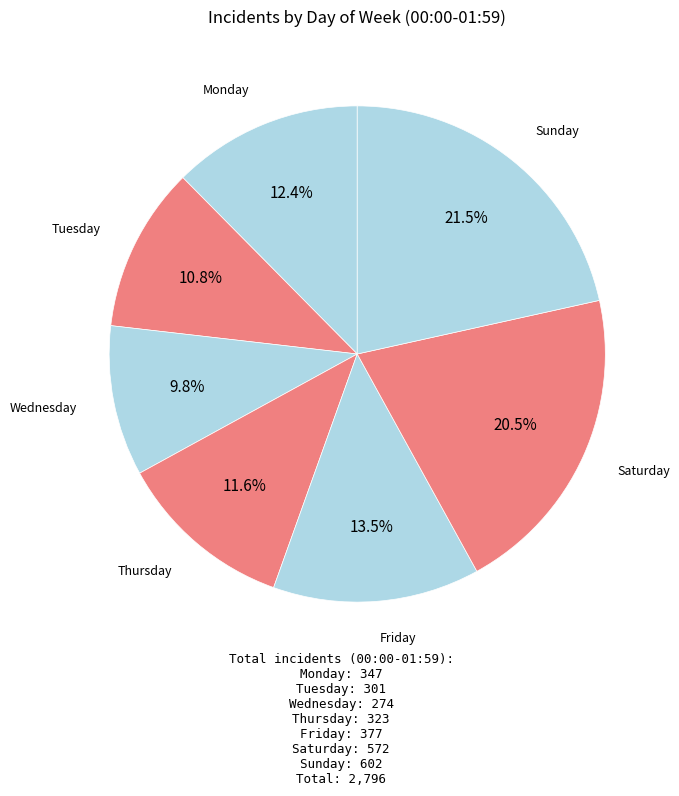

Count the number of slices in the pie.

7